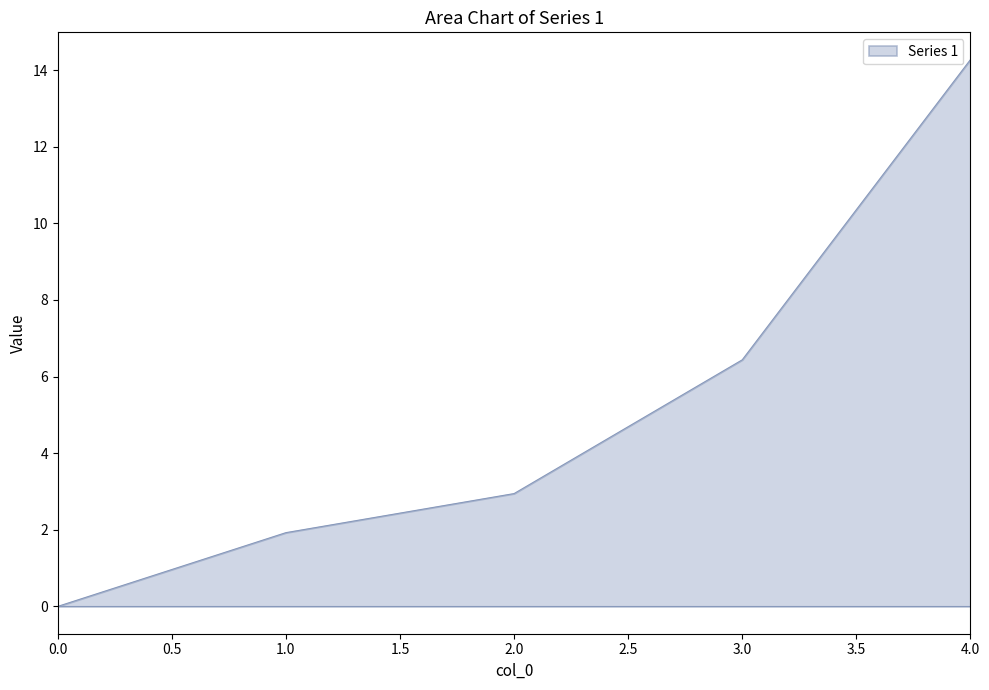

True or false: the data has more than 2 interior local peaks.

False